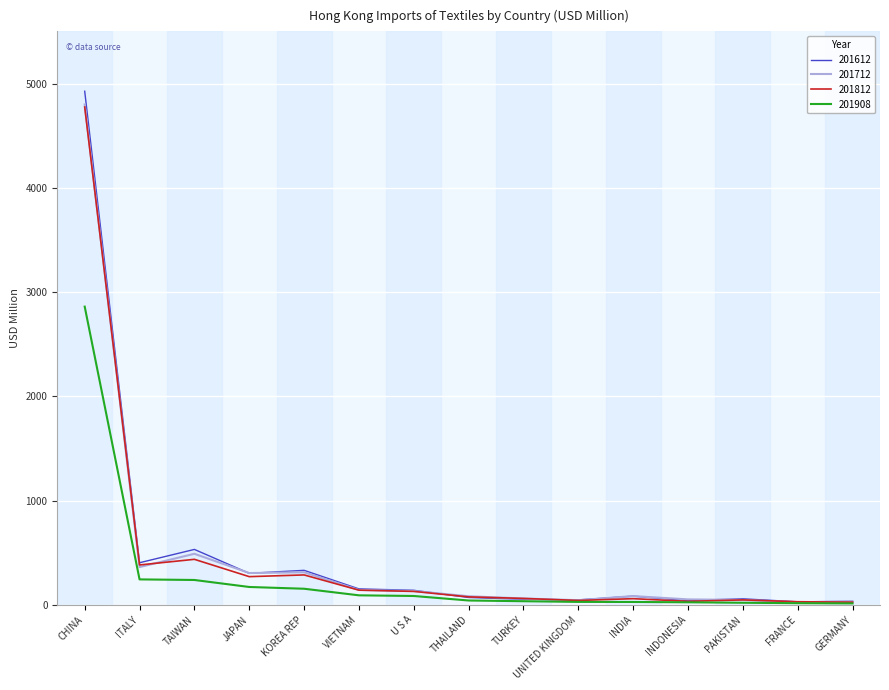

Where does the 201812 series first go above 75?

CHINA